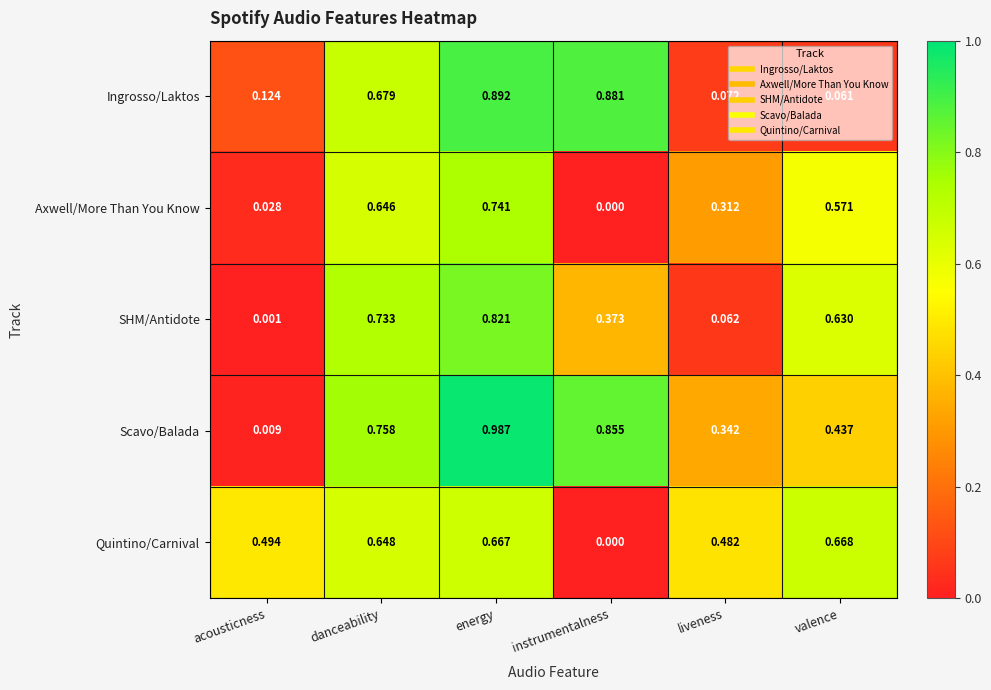

Which series has the largest total across all categories?

Scavo/Balada